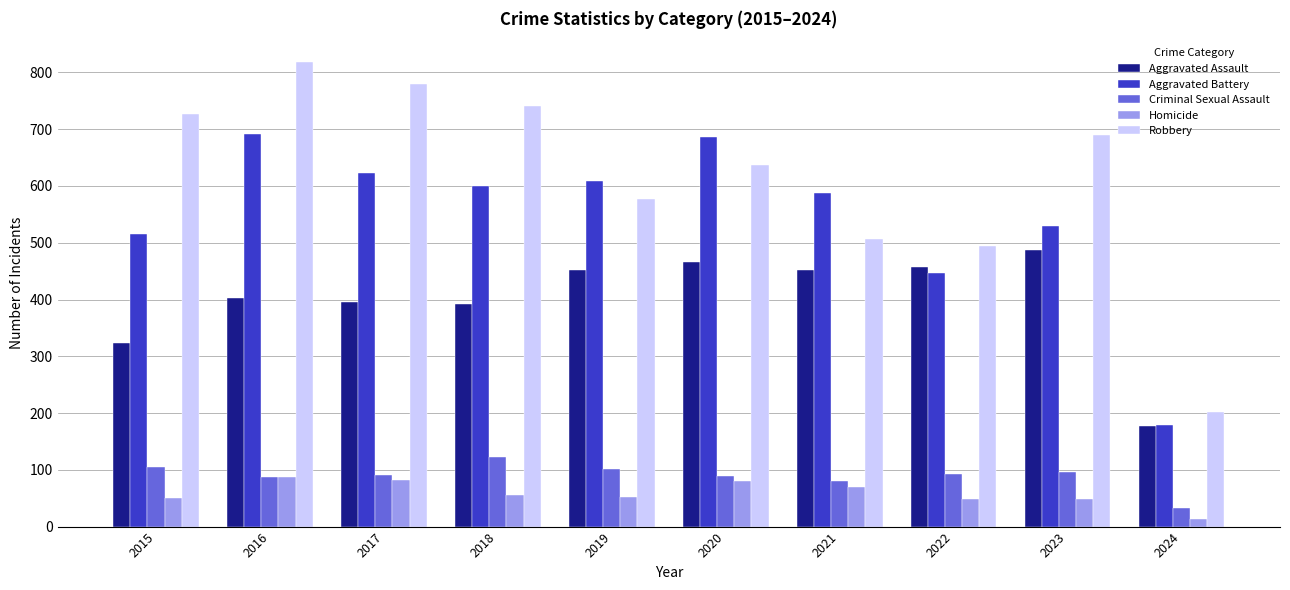

How many data points in Criminal Sexual Assault are less than 93?

5